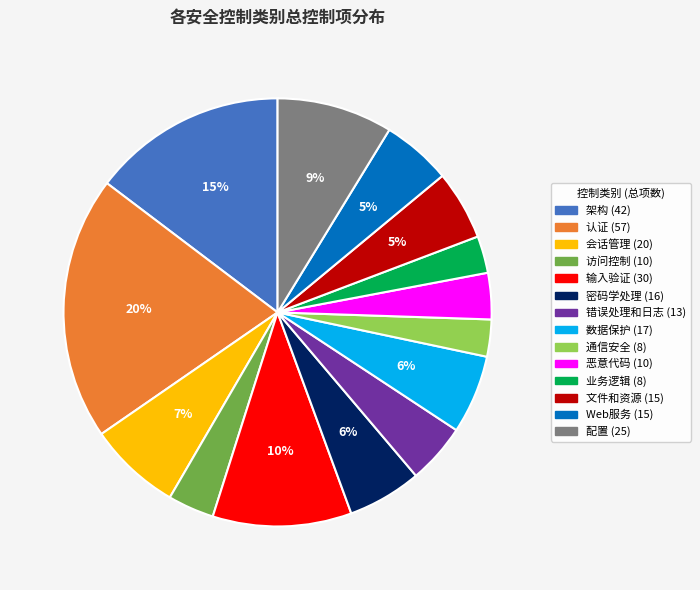

Is 输入验证 the majority of the pie?

No